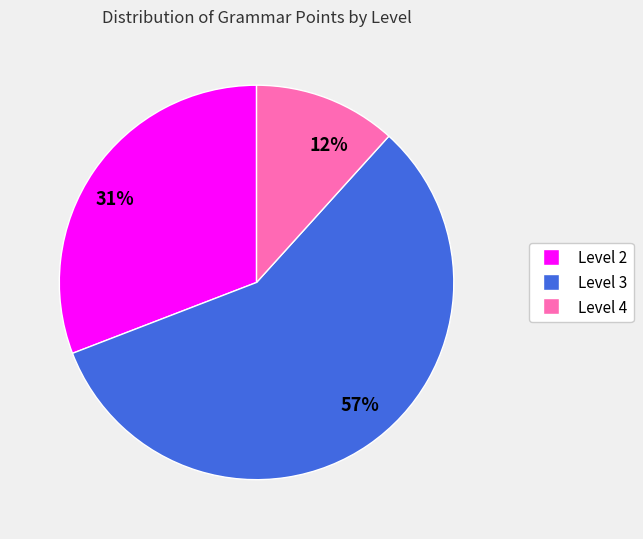

To the nearest percent, what is the combined percentage of 31% and 57%?

88%